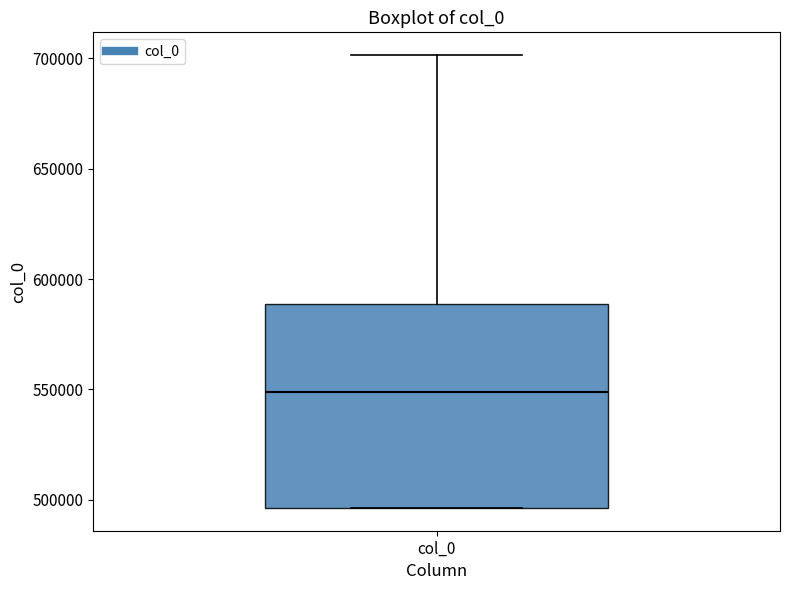

Transcribe this box plot: give where the median line is, the range the box spans, and where the two whiskers end, as read against the y-axis. The values are not printed on the chart, so give them approximately, as read against the axis.

median 550000, box 495000 to 590000, whiskers 495000 to 700000